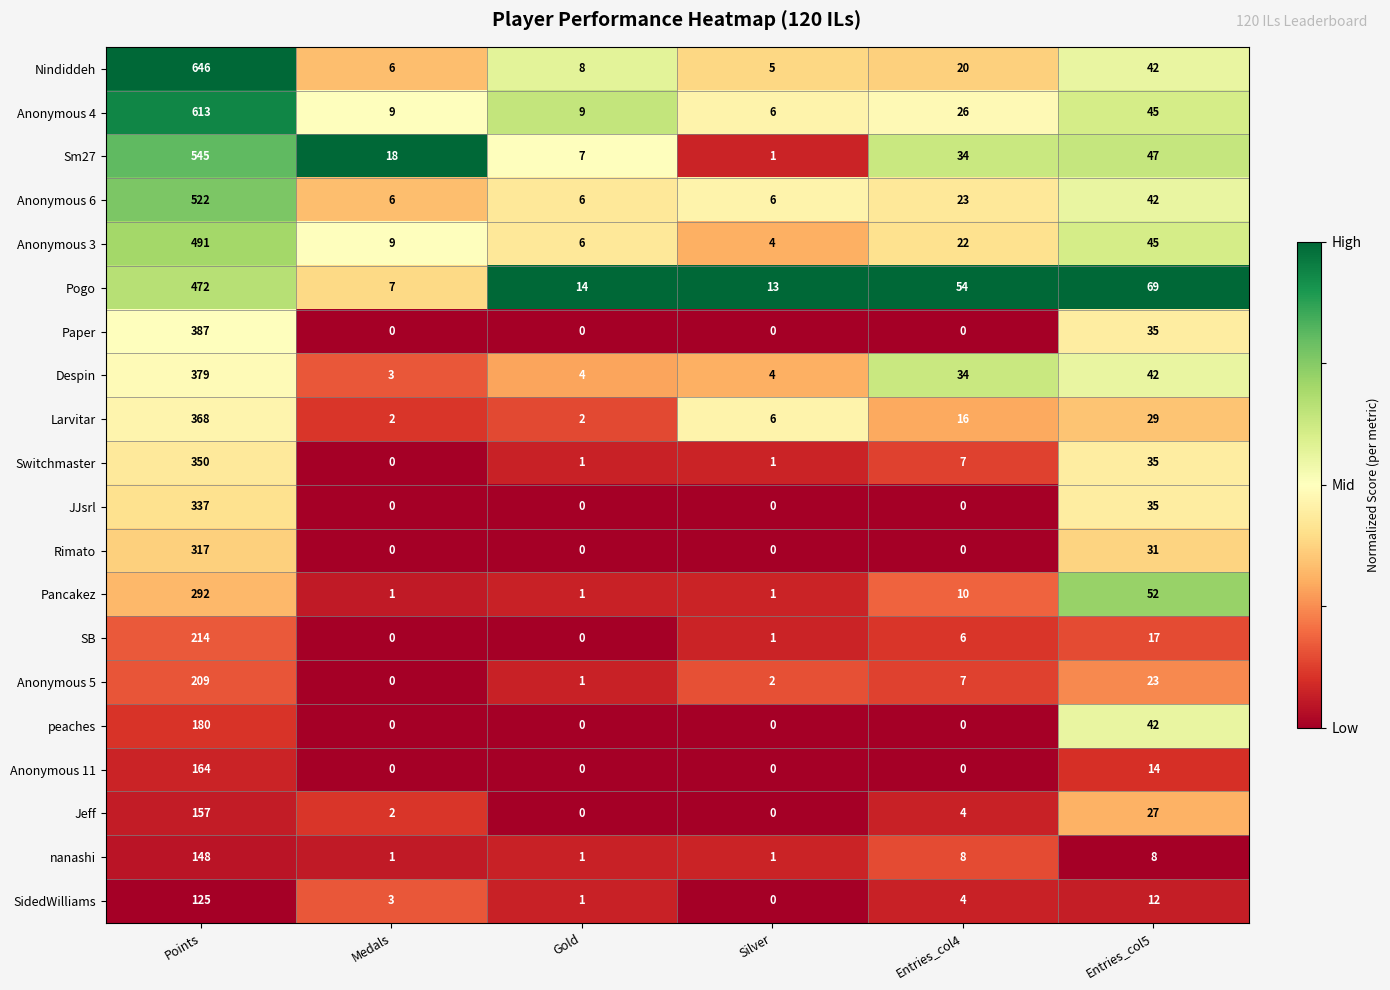

Which category has the highest value in the nanashi series?

Points